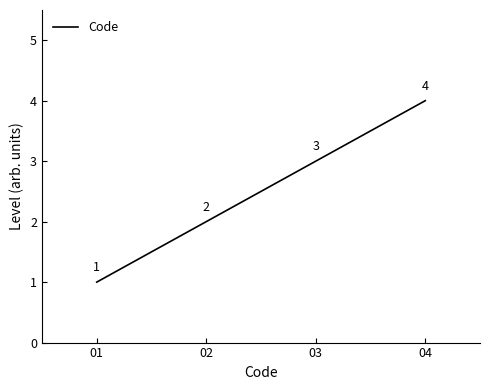

Reading right to left, list all the values displayed in this chart.

04=4	03=3	02=2	01=1